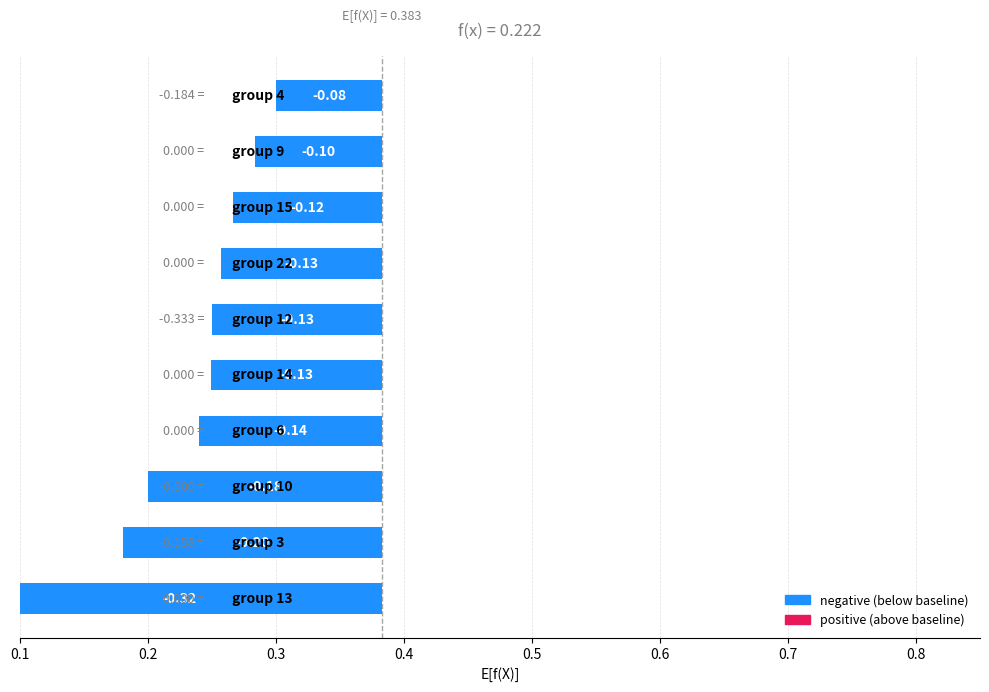

At which label is the value closest to 0?

9